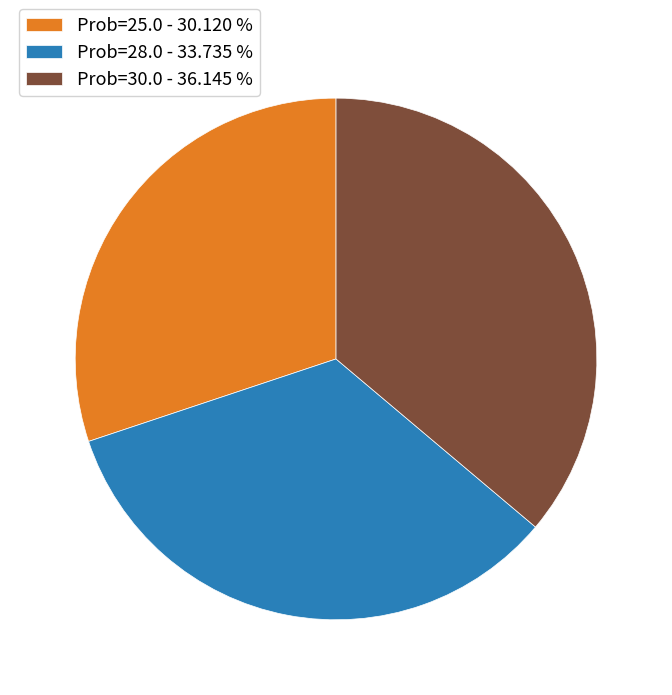

How many segments does this pie chart have?

3